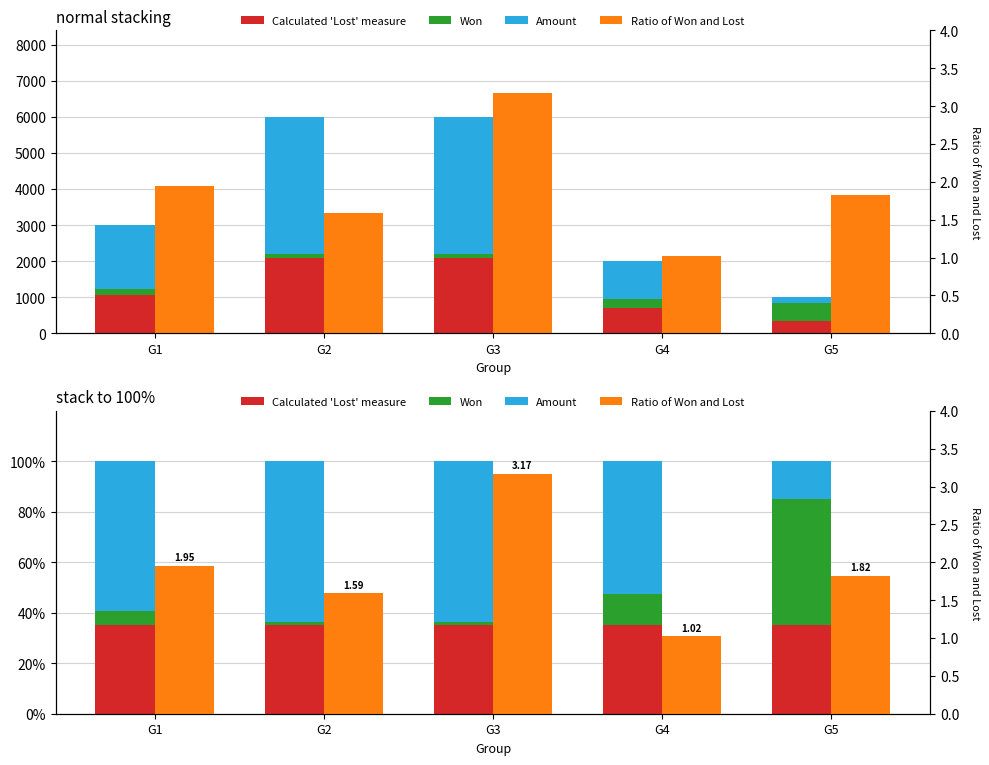

Which series changed the most between G1 and G4?

Won